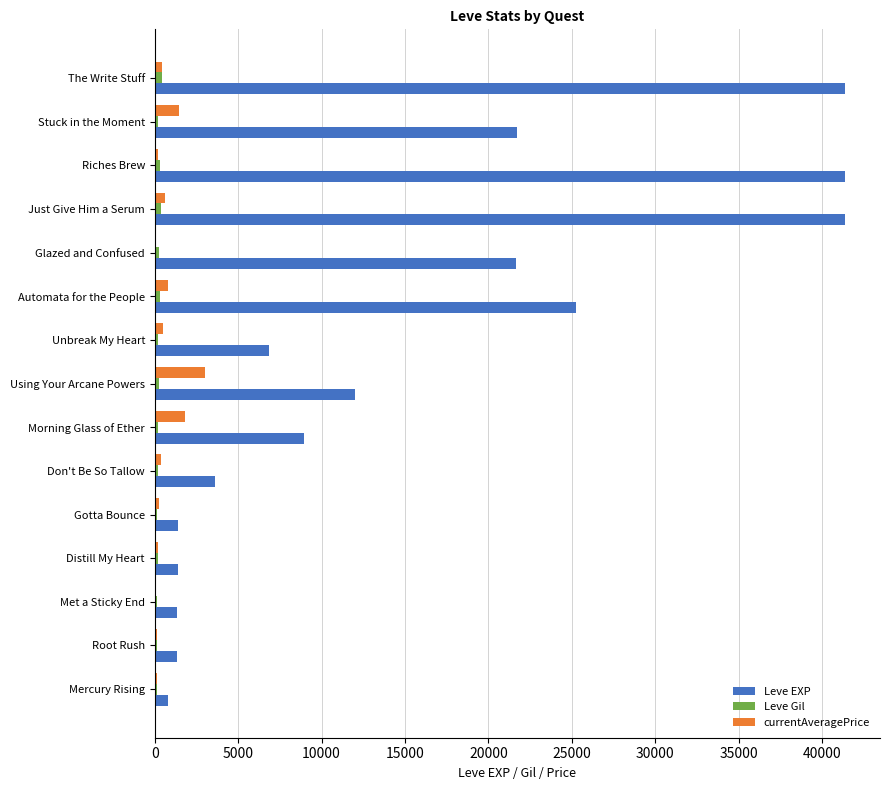

Which series has the largest total across all categories?

Leve EXP